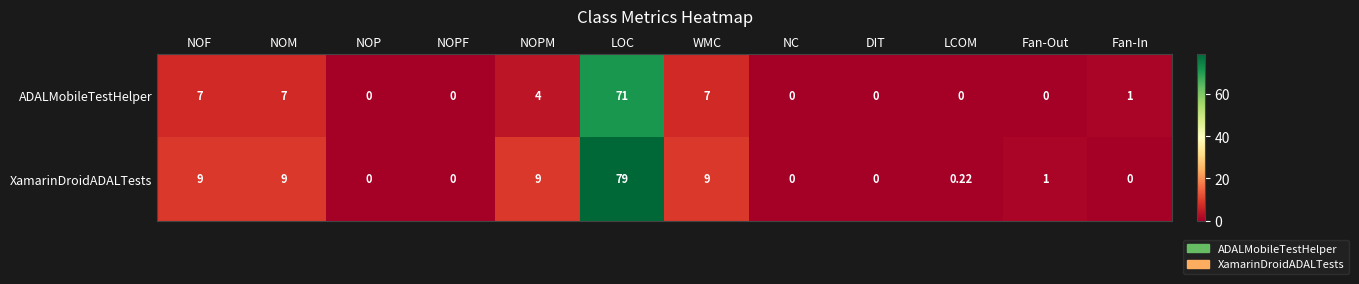

List the series in order of their peak value, lowest first.

ADALMobileTestHelper, XamarinDroidADALTests